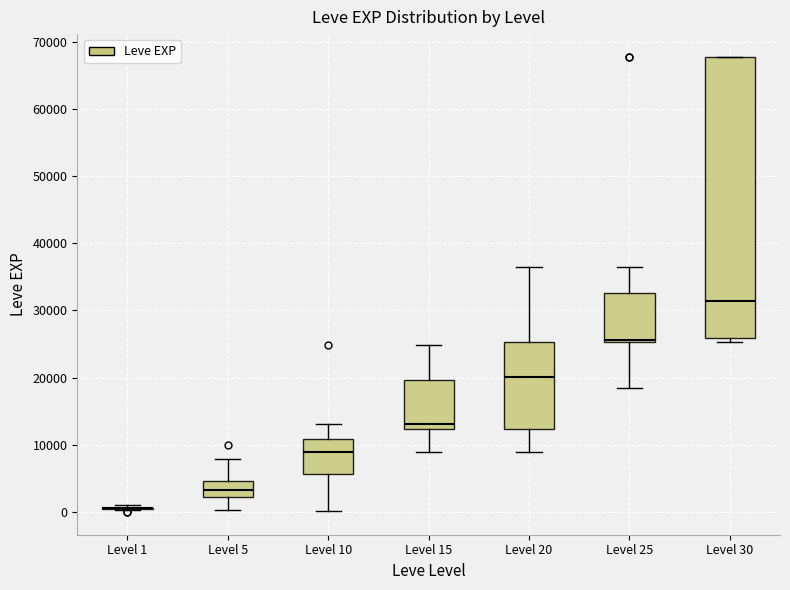

Reading left to right, read every box against the y-axis: the position of its median line, the range the box covers, and the ends of its whiskers. The values are not printed on the chart, so give them approximately, as read against the axis.

Level 1: box collapsed to a line at 1000, whiskers 0 to 1000
Level 5: median 3000, box 2000 to 5000, whiskers 0 to 8000
Level 10: median 9000, box 6000 to 11000, whiskers 0 to 13000
Level 15: median 13000, box 12000 to 20000, whiskers 9000 to 25000
Level 20: median 20000, box 12000 to 25000, whiskers 9000 to 36000
Level 25: median 26000, box 25000 to 33000, whiskers 18000 to 36000
Level 30: median 31000, box 26000 to 68000, whiskers 25000 to 68000